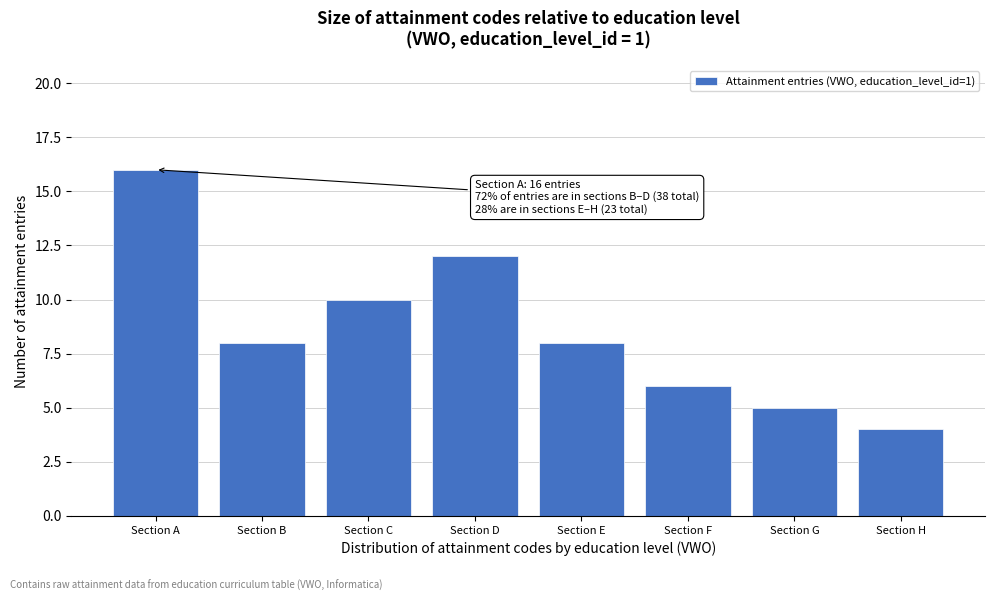

Reading left to right, what are all the values shown in this chart?

16	8	10	12	8	6	5	4